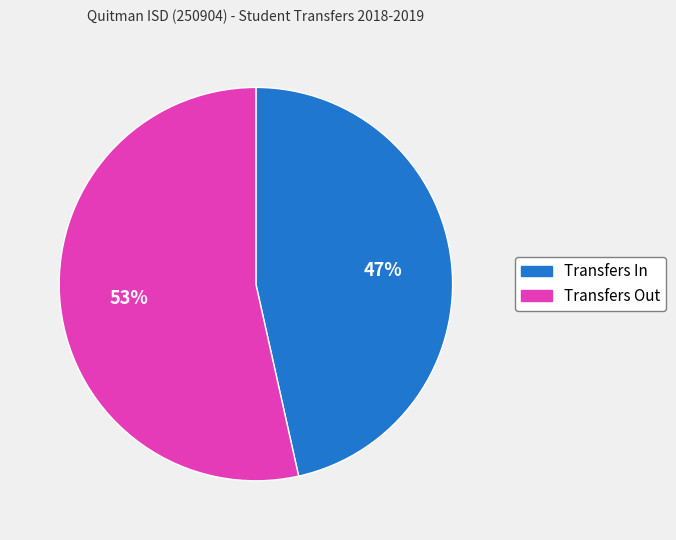

To the nearest percent, what is the average slice percentage?

50%